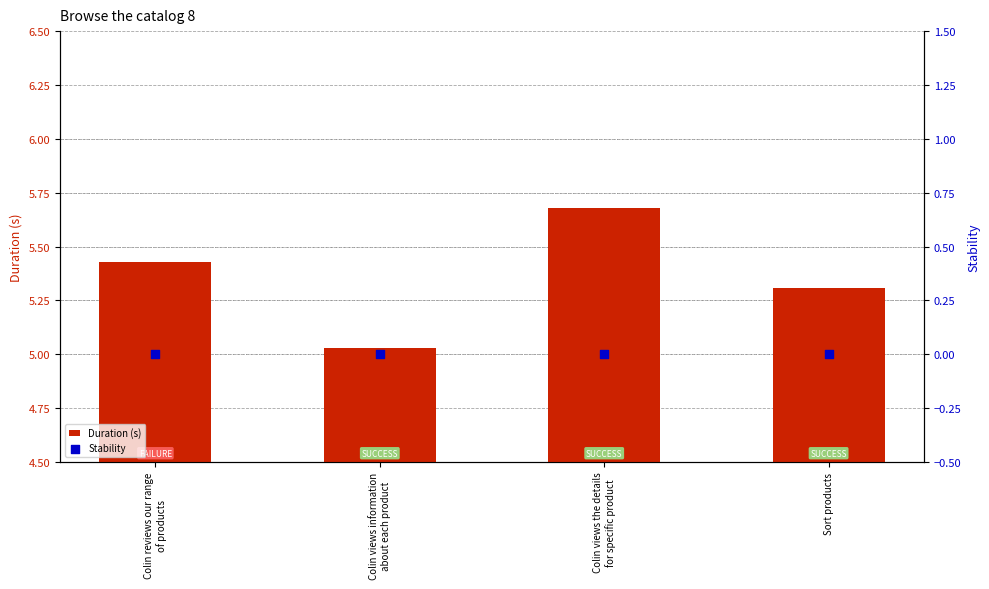

At how many categories does at least one series exceed 1?

4